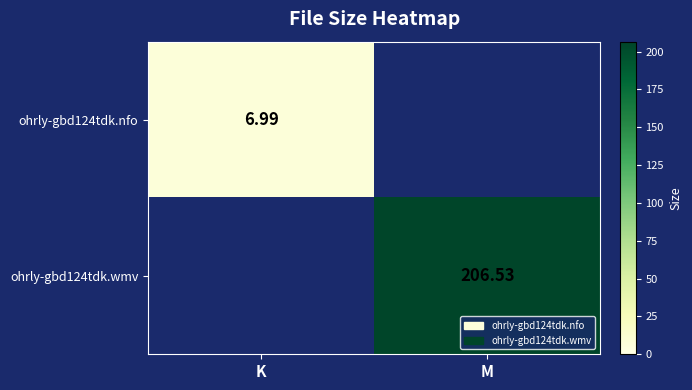

What is the average value of the ohrly-gbd124tdk.nfo series?

3.5